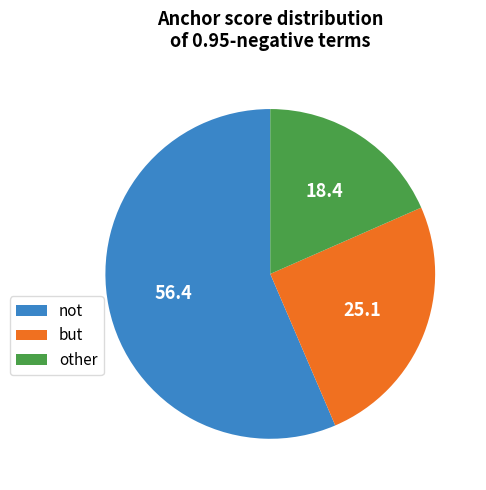

How many slices are in this pie chart?

3